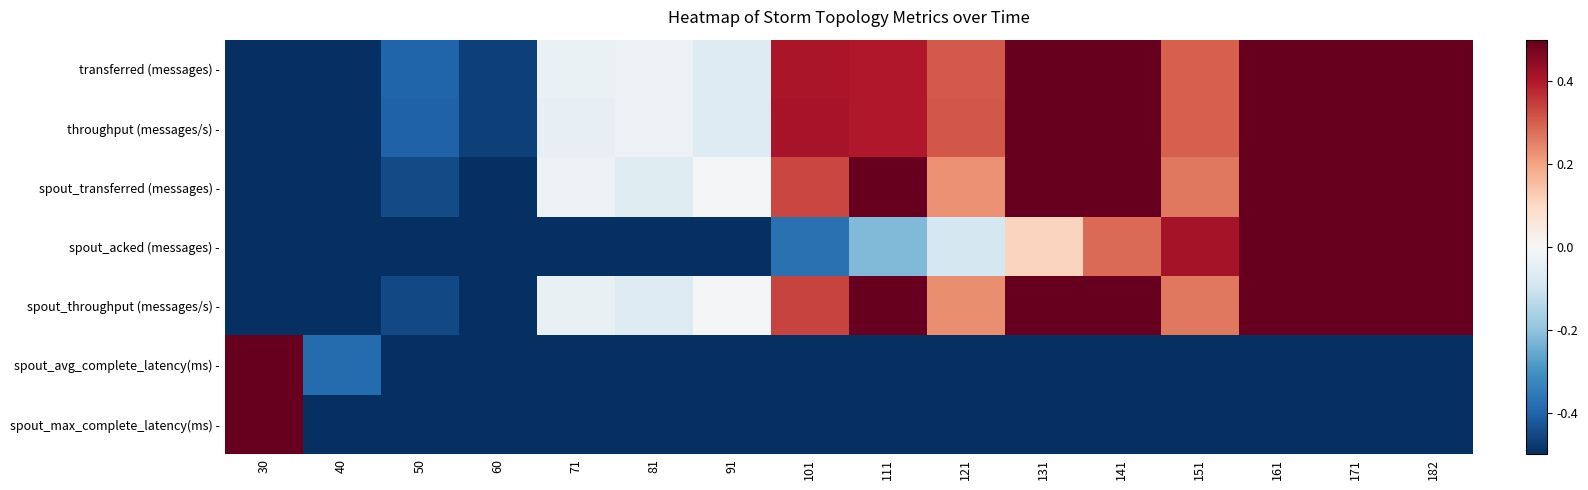

What is the total value across all series at 40?

-4.3